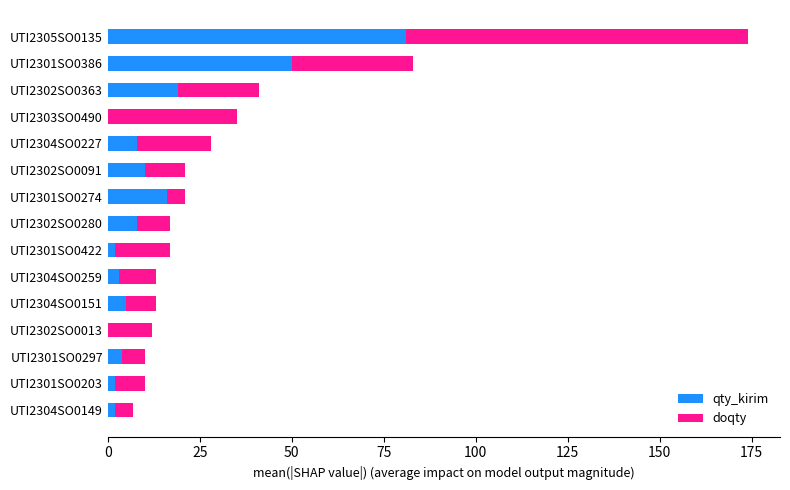

Is it true that qty_kirim equals 10 at UTI2302SO0091?

True